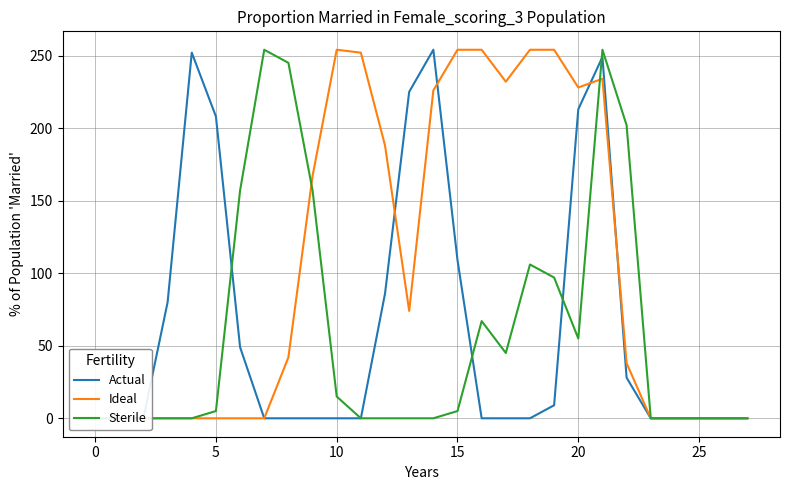

What is the total value across all series at 19?

360